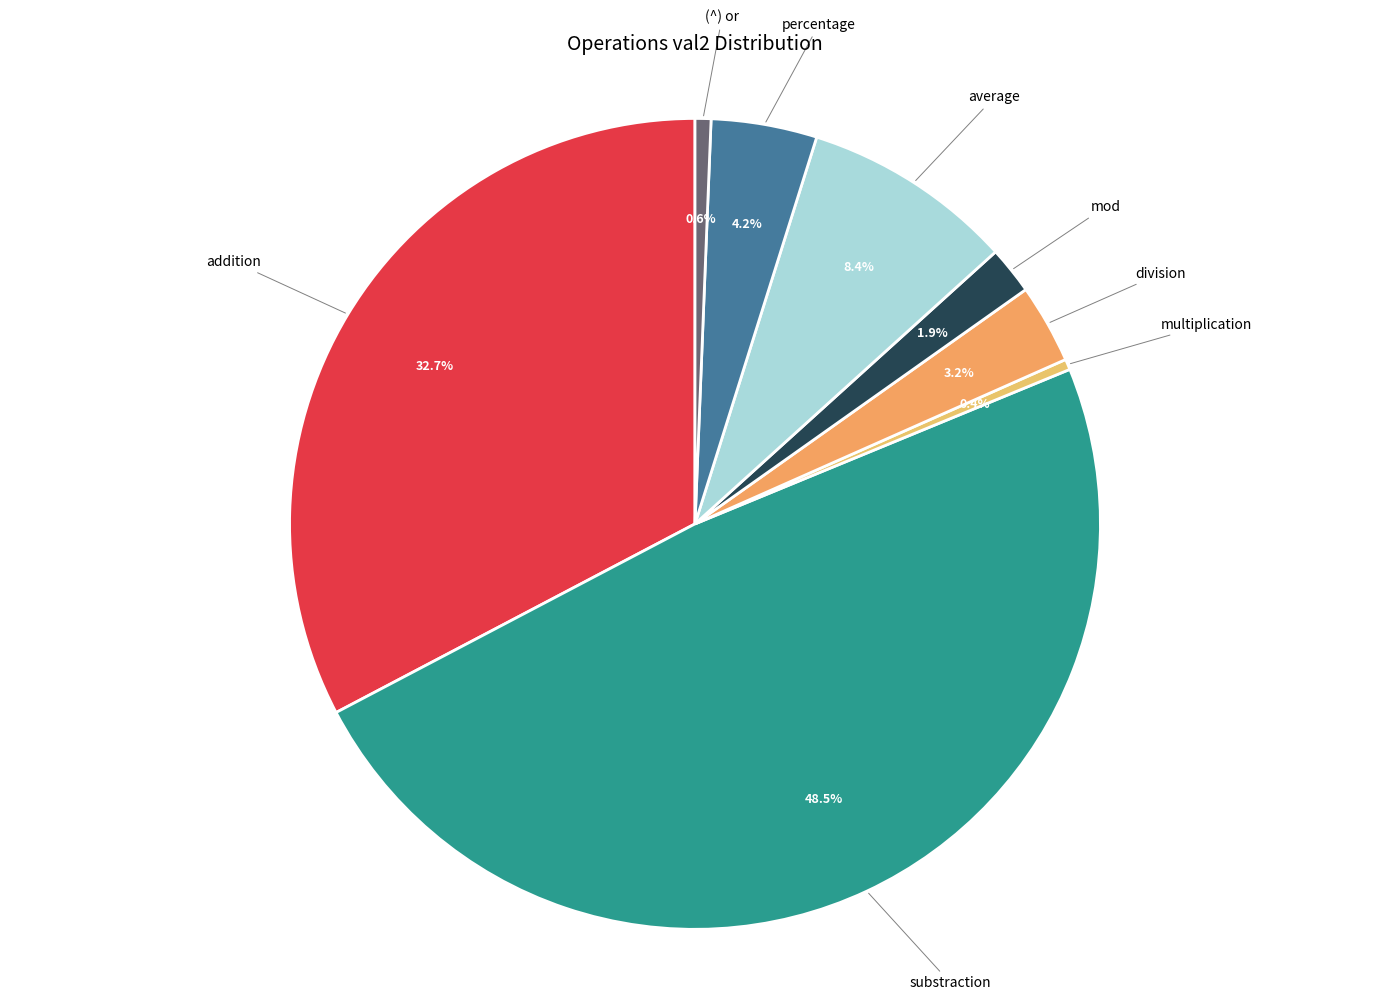

How many segments does this pie chart have?

8